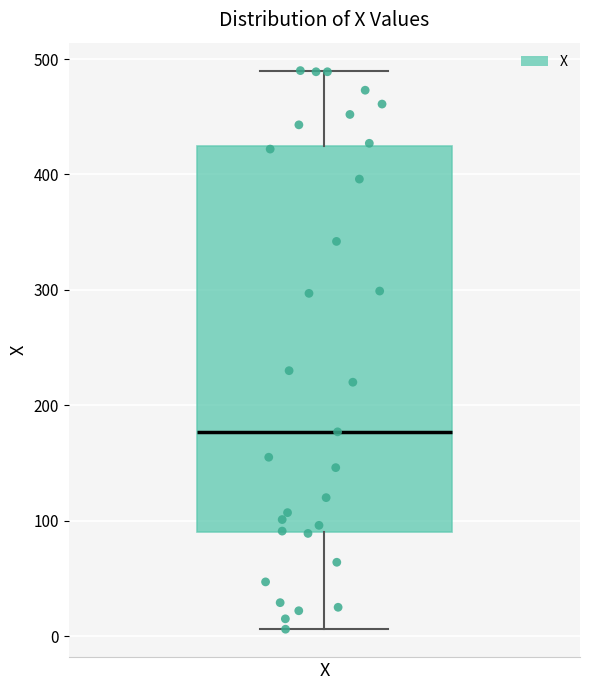

Where does the upper whisker of the box for X end on the y-axis? The values are not printed on the chart, so give them approximately, as read against the axis.

490